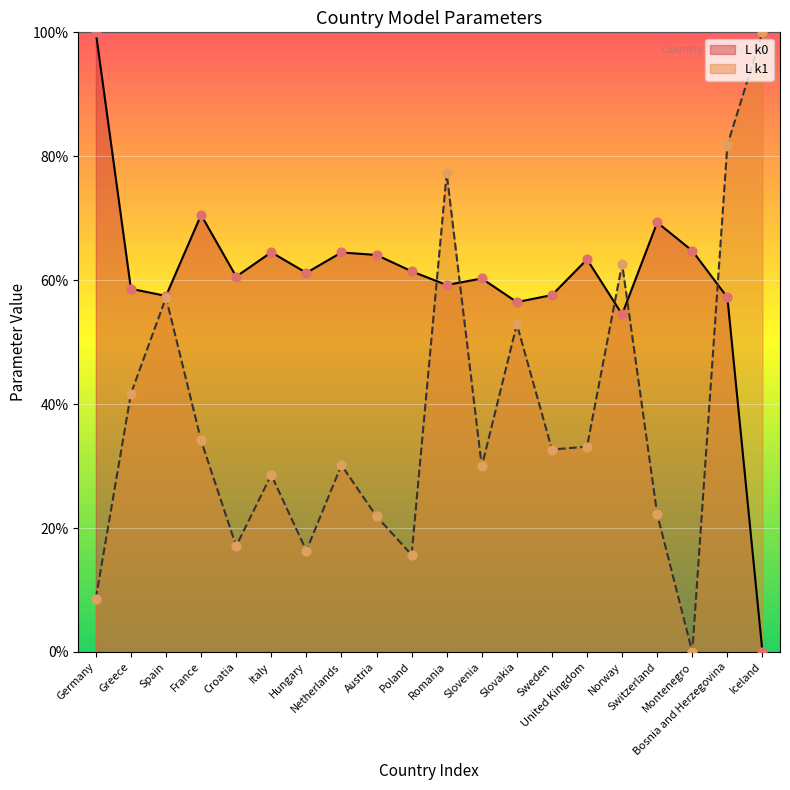

What are all the series names shown in the legend?

L k0, L k1